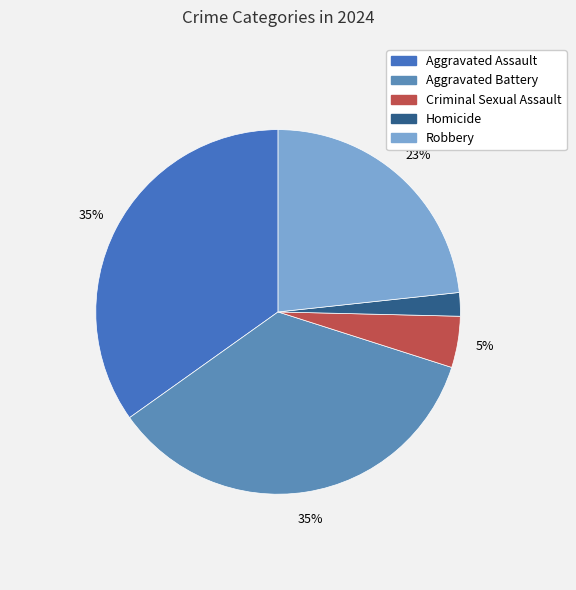

Rank the categories by value from lowest to highest.

Homicide, Criminal Sexual Assault, Robbery, Aggravated Assault, Aggravated Battery